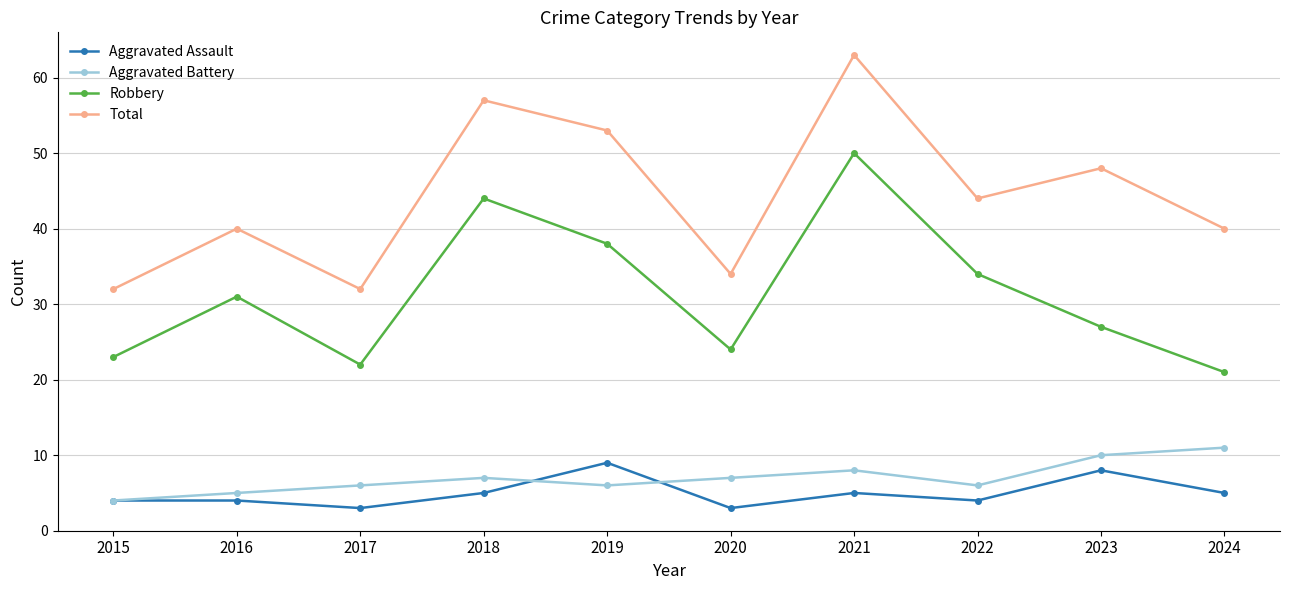

True or false: Aggravated Assault and Total cross at least once.

False